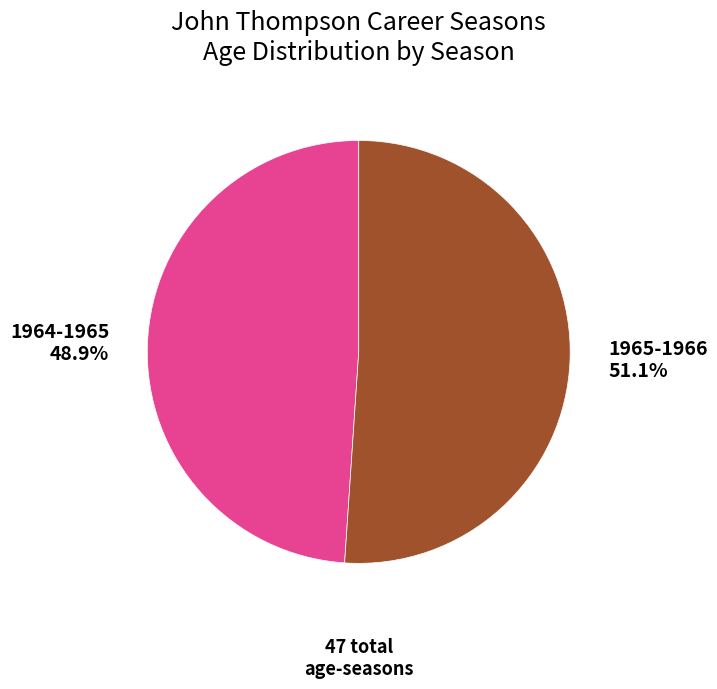

Is it true that 1965-1966 is 51% of the pie?

True